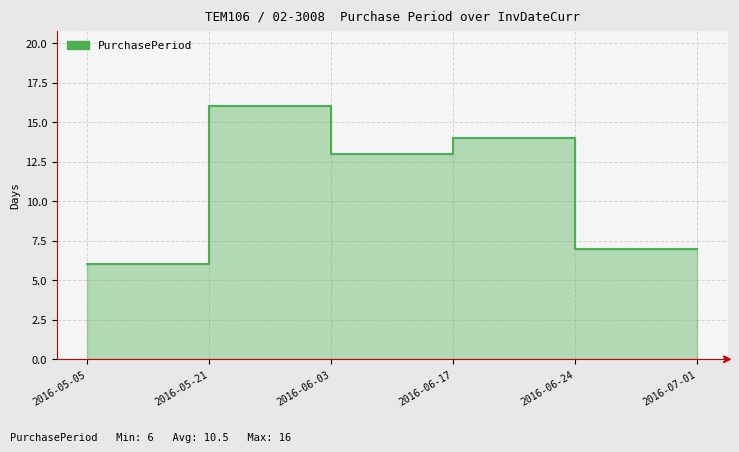

How many interior local peaks (higher than both neighbors) does the data have?

2